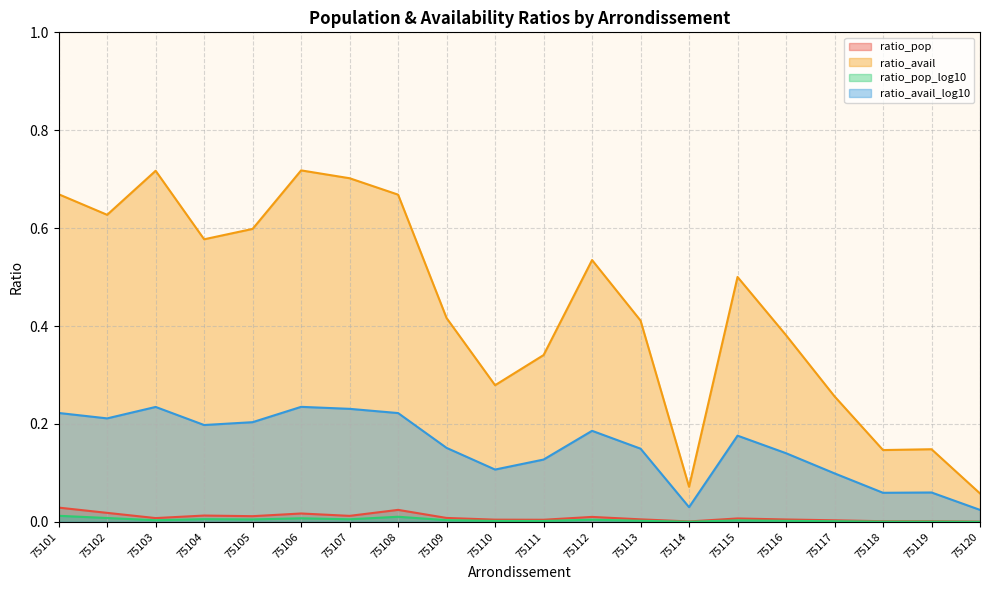

What are all the series names shown in the legend?

ratio_pop, ratio_avail, ratio_pop_log10, ratio_avail_log10